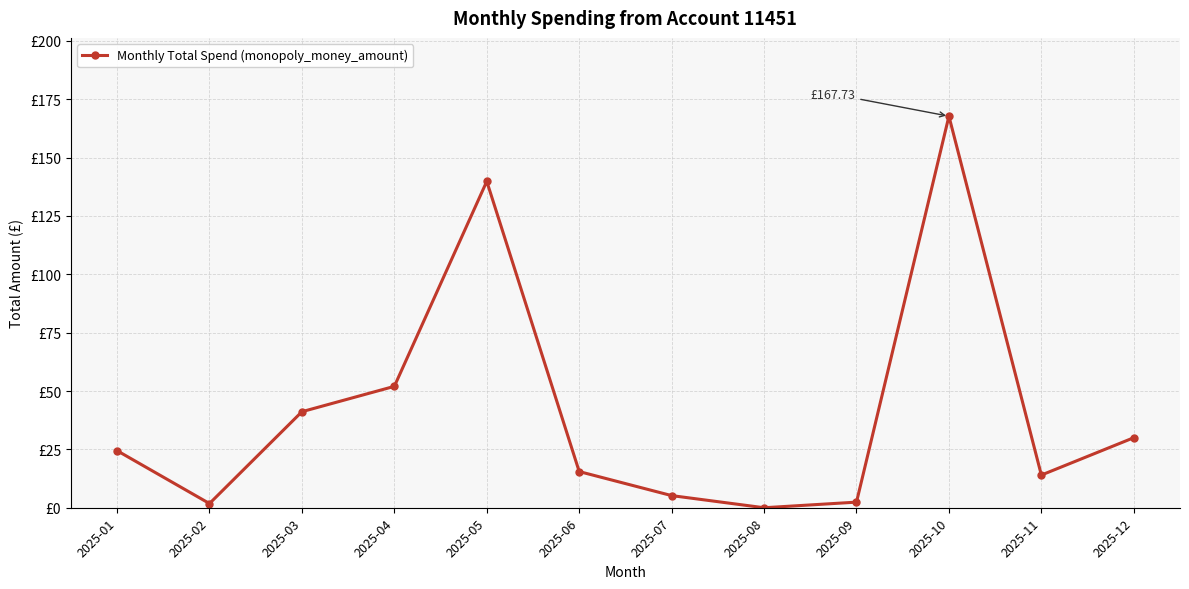

Is this an area chart (filled region under the line)?

No